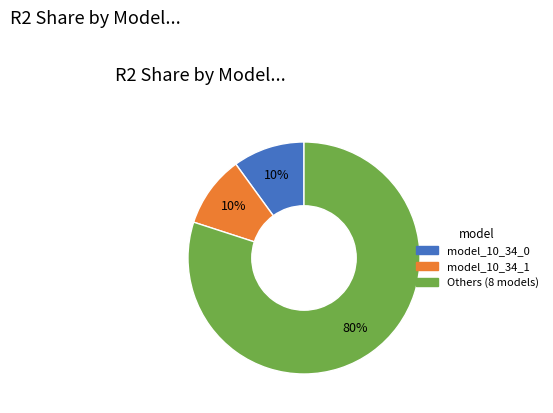

To the nearest percent, what is the average slice percentage?

33%